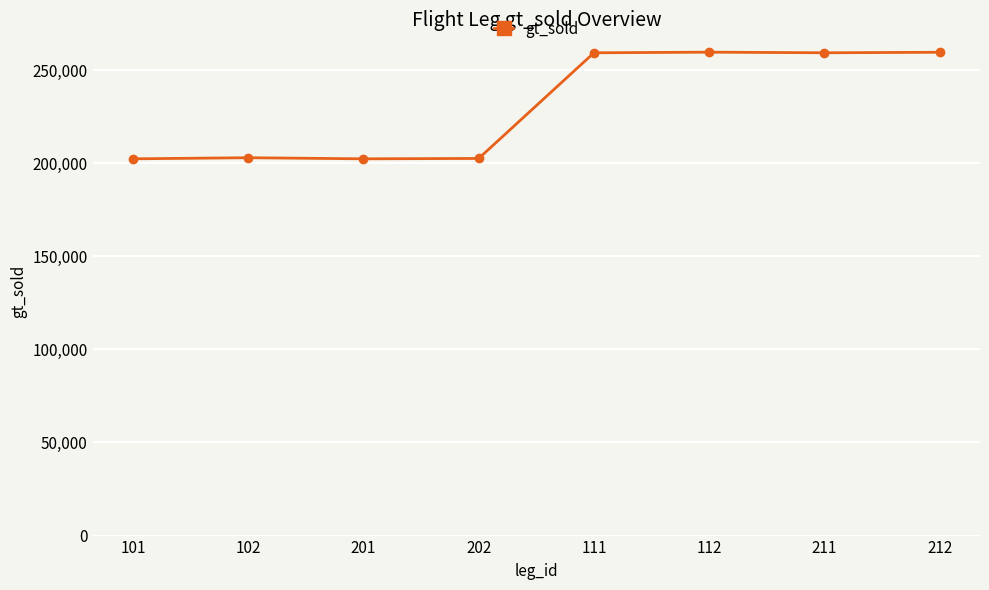

What is the sum of the values at 201 and 112?

461866